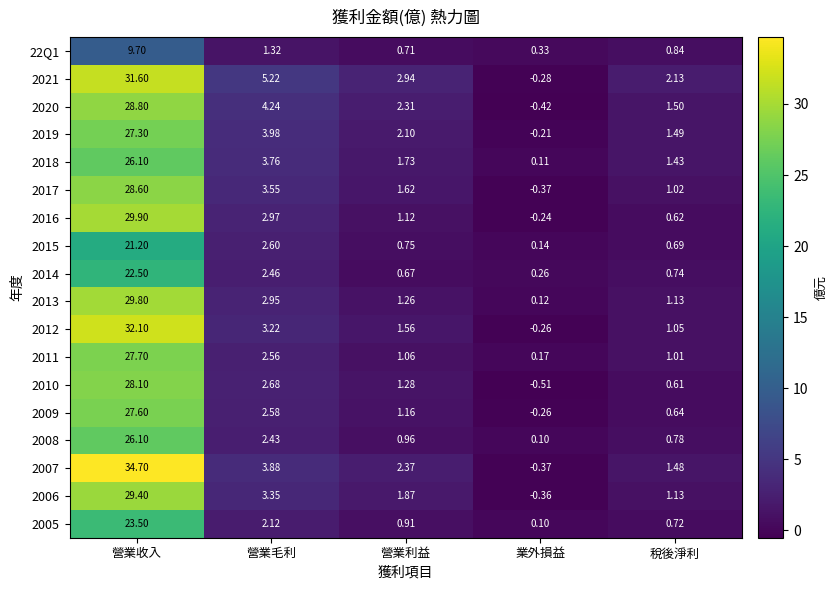

At which label is 2009 closest to 13?

營業毛利